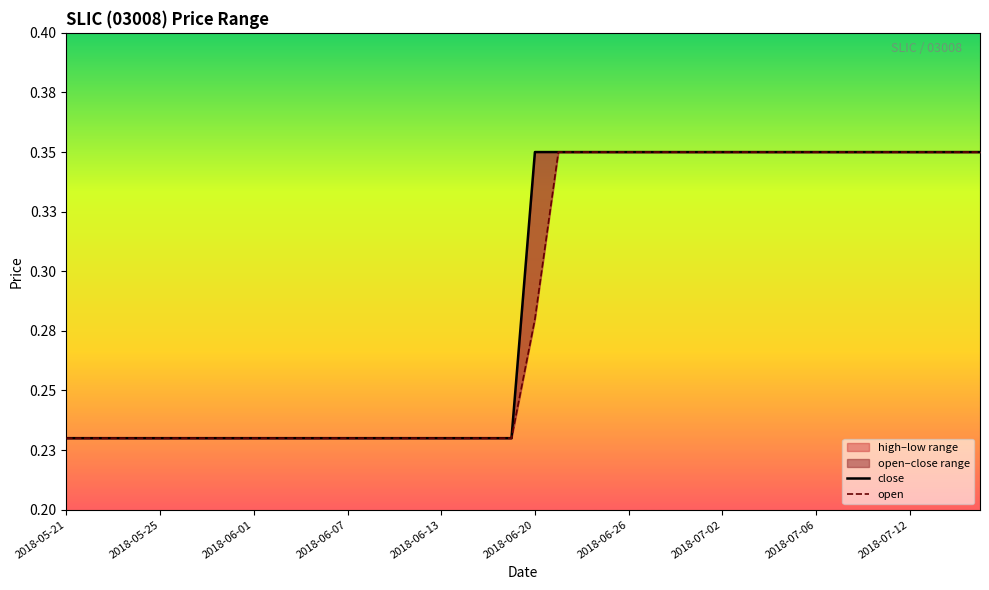

True or false: open has a value of 0.1 at 37.

False